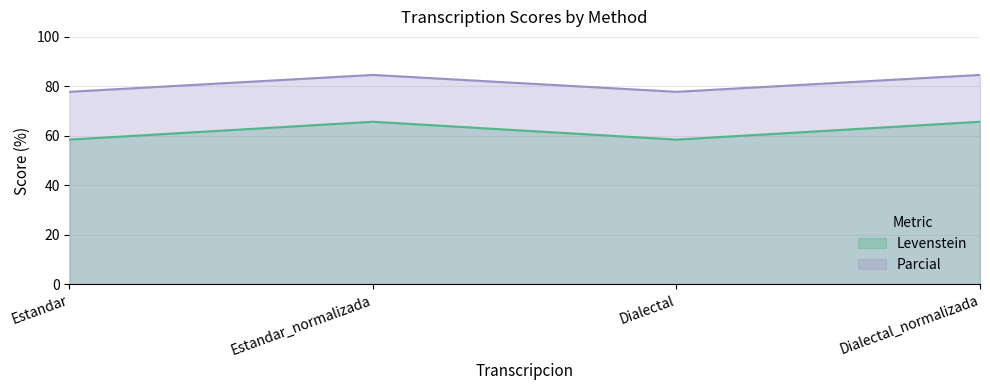

What is the lowest value of the Levenstein series?

58.4